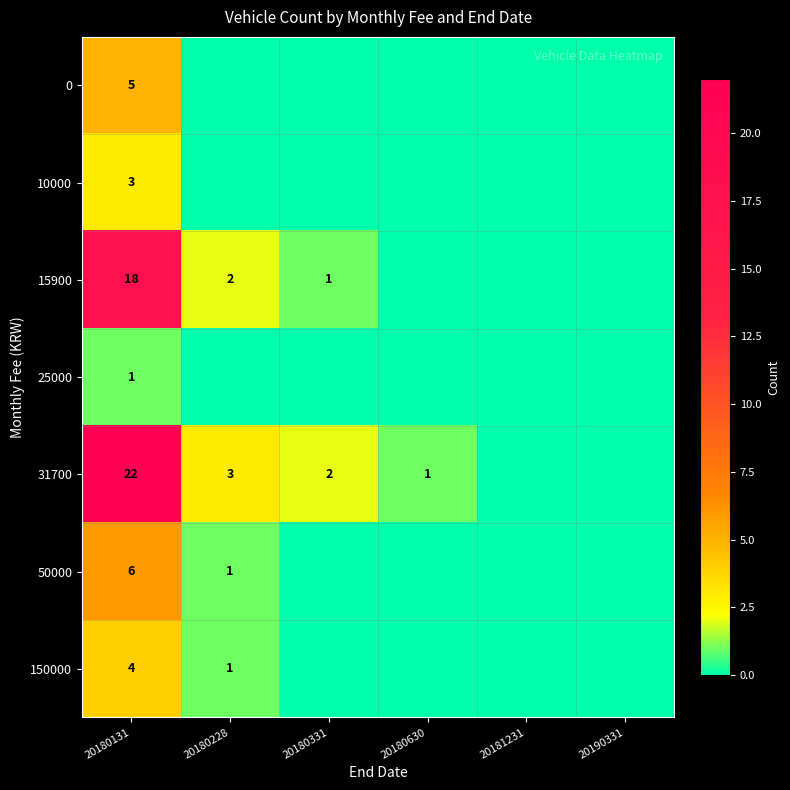

What is the spread (max minus min) of values at 20180630?

1